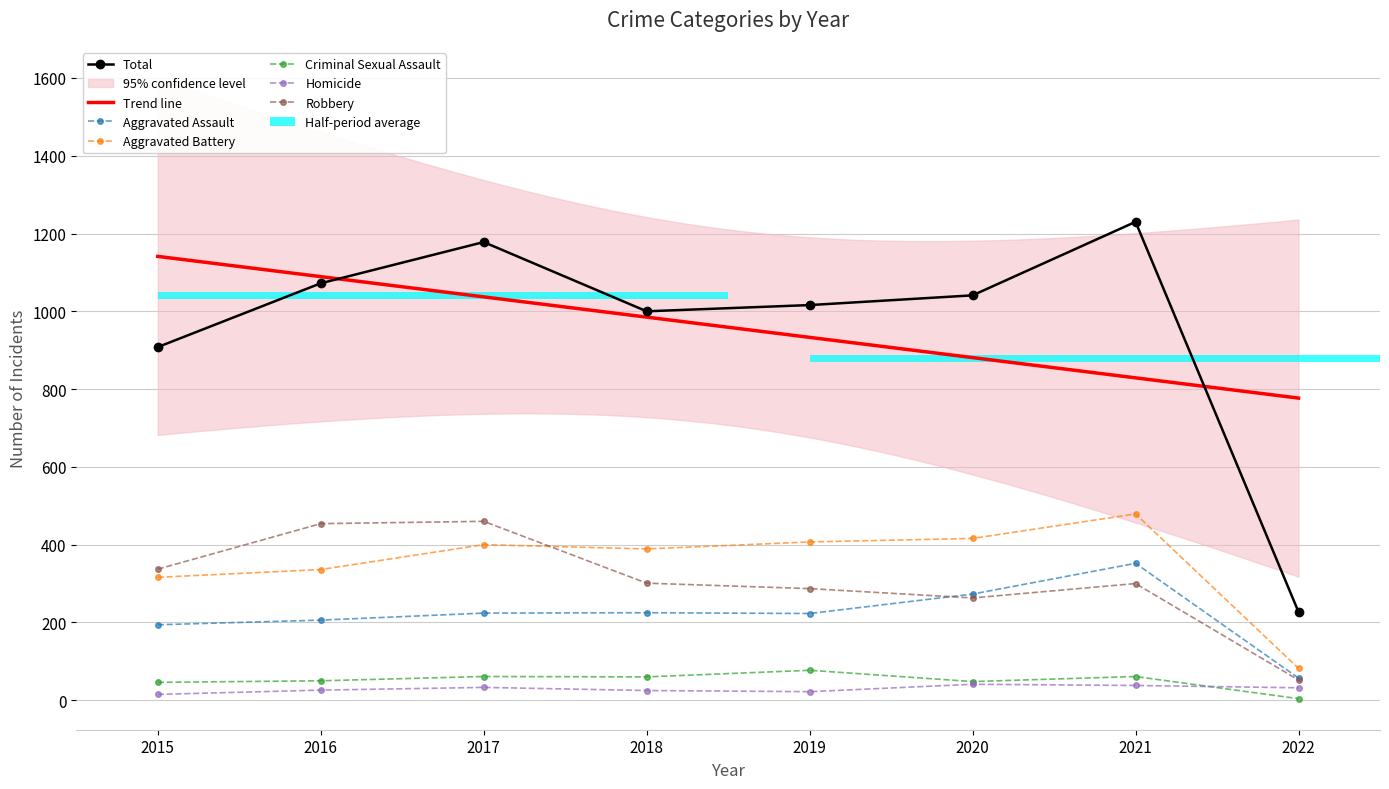

What is the total value across all series at 2020?

2082